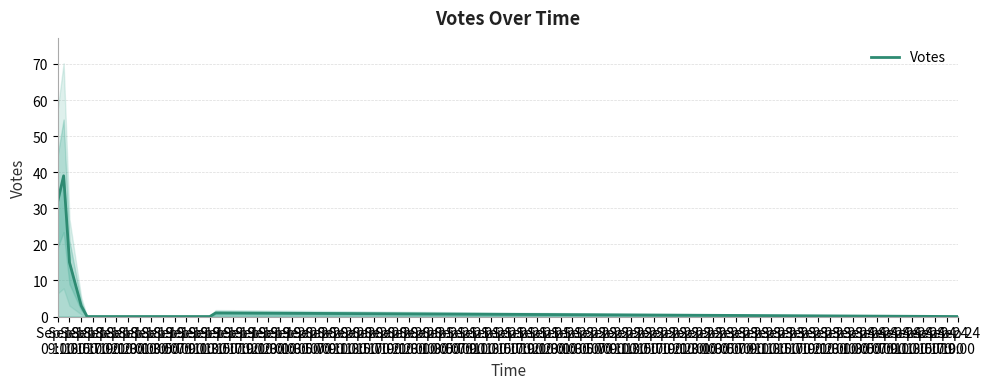

What is the difference between the values at Sep 19
09:00 and Sep 18
23:00?

1